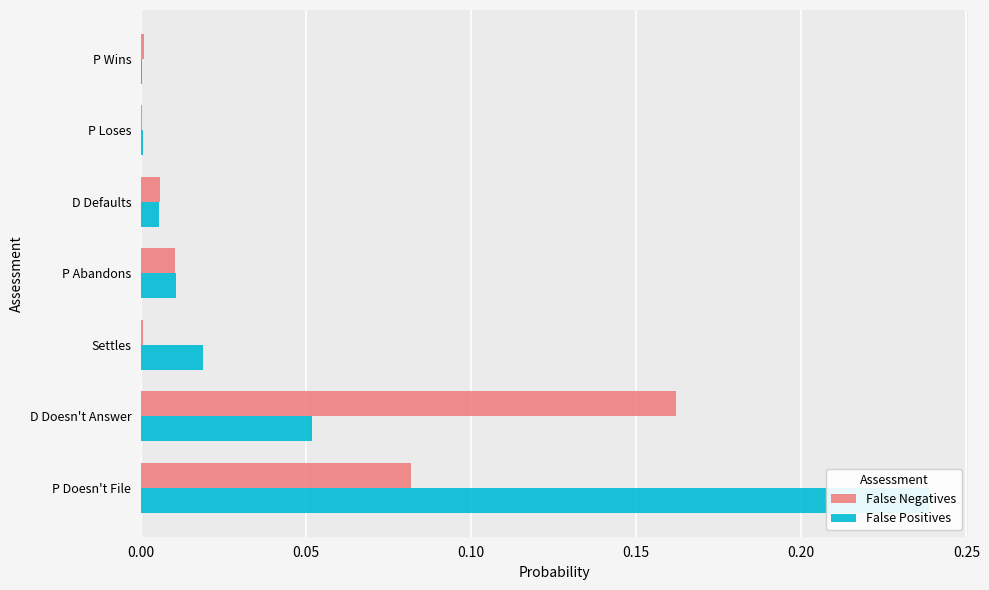

Are the bars horizontal?

Yes